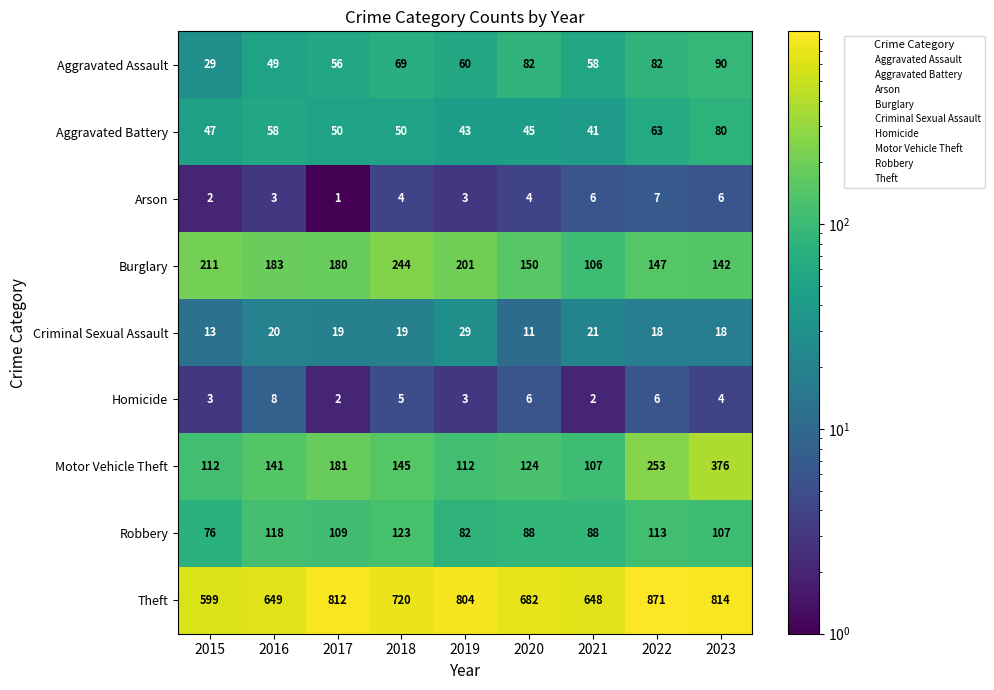

What is the difference between the maximum and minimum values in the Burglary series?

138